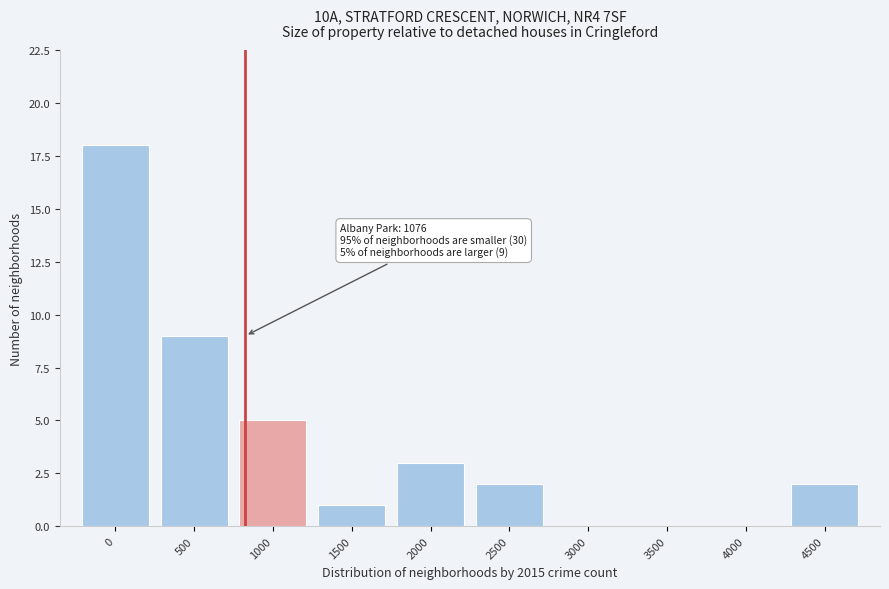

Reading right to left, transcribe all the data shown in this chart.

4500=2	4000=0	3500=0	3000=0	2500=2	2000=3	1500=1	1000=5	500=9	0=18